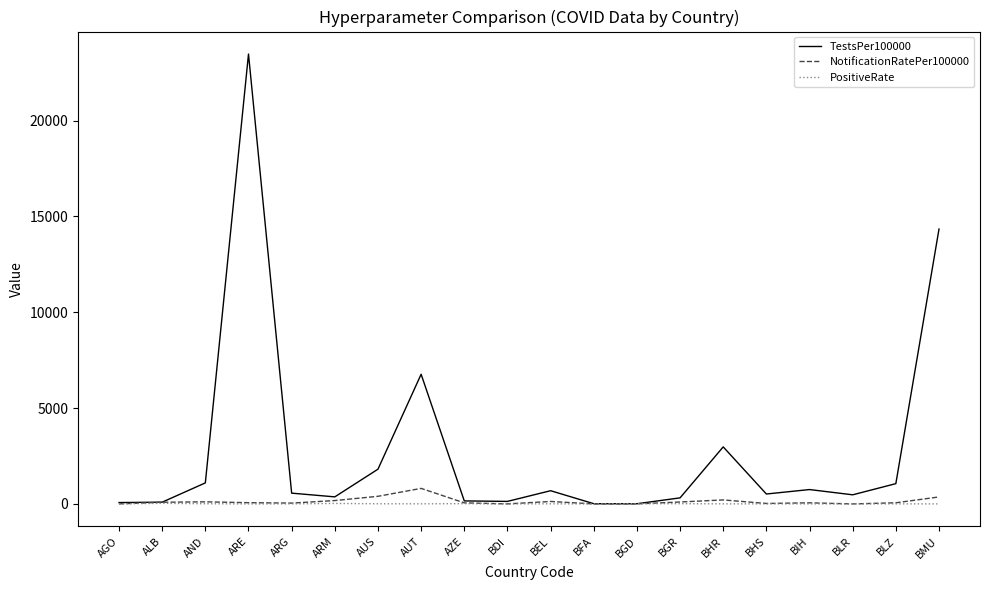

What is the spread (max minus min) of values at AND?

1087.1